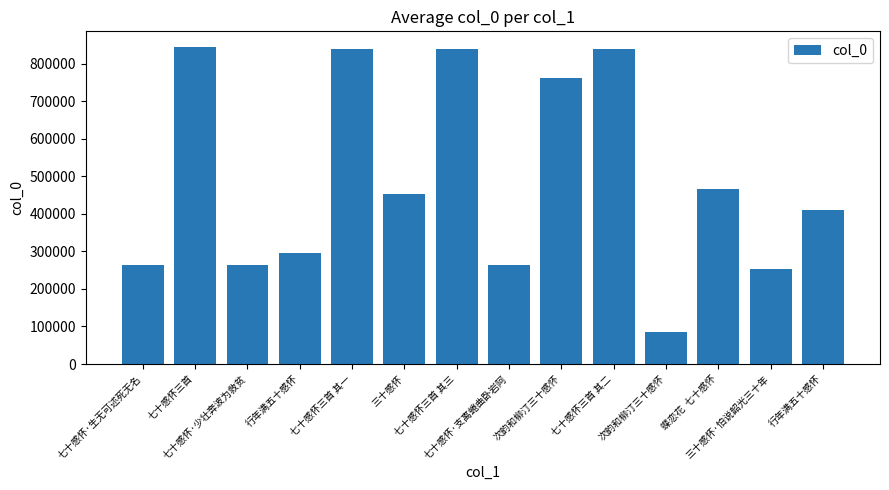

Count the number of categories in the chart.

14